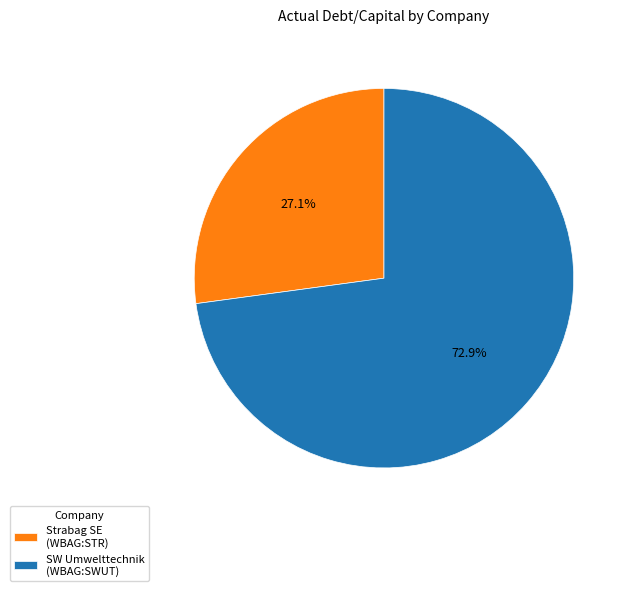

To the nearest percent, what percentage of the pie is Strabag SE (WBAG:STR)?

27%